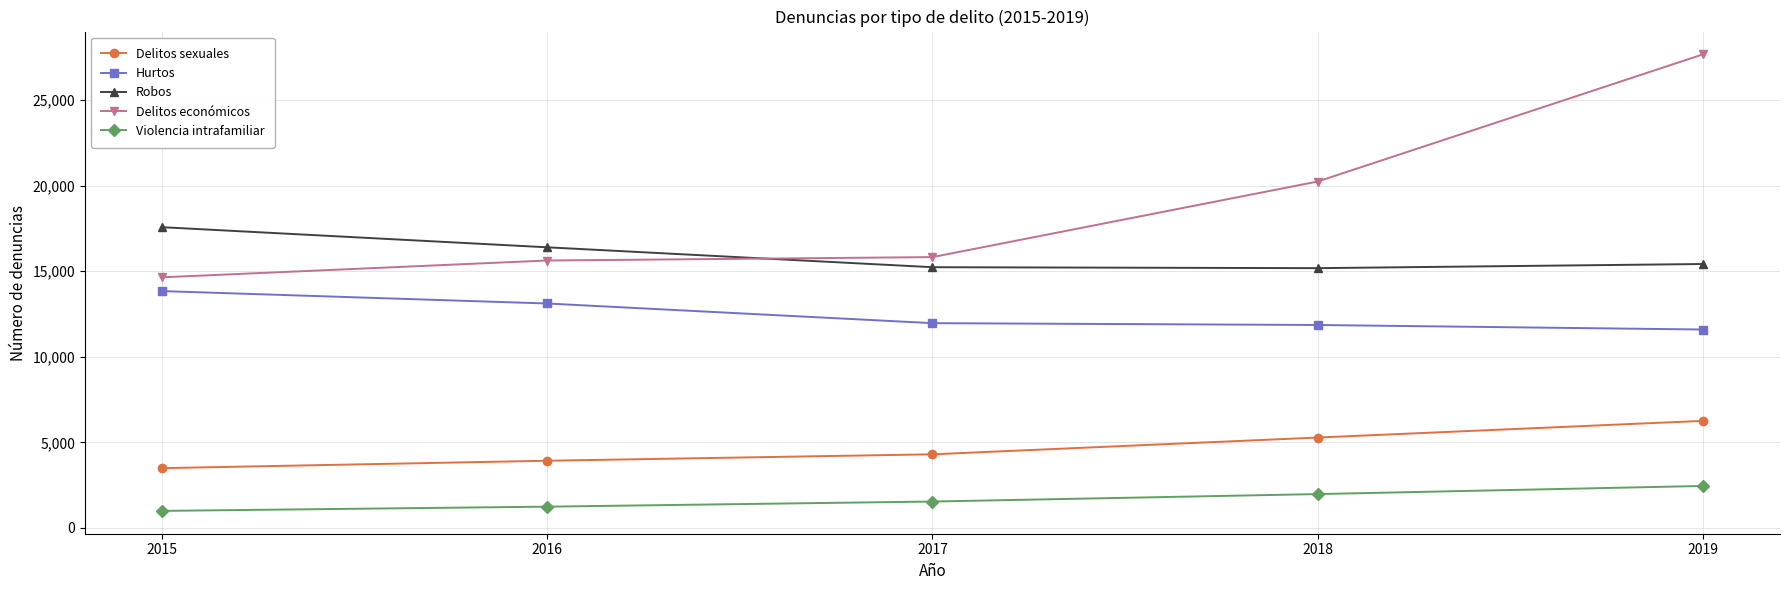

True or false: Delitos económicos and Delitos sexuales intersect in this chart.

False